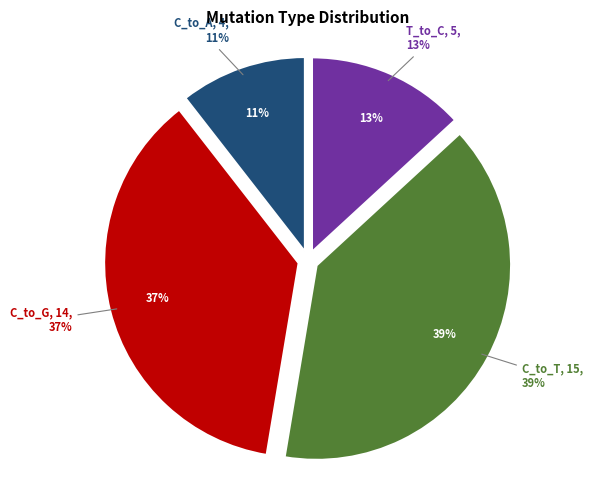

Is there a majority slice in this chart?

No